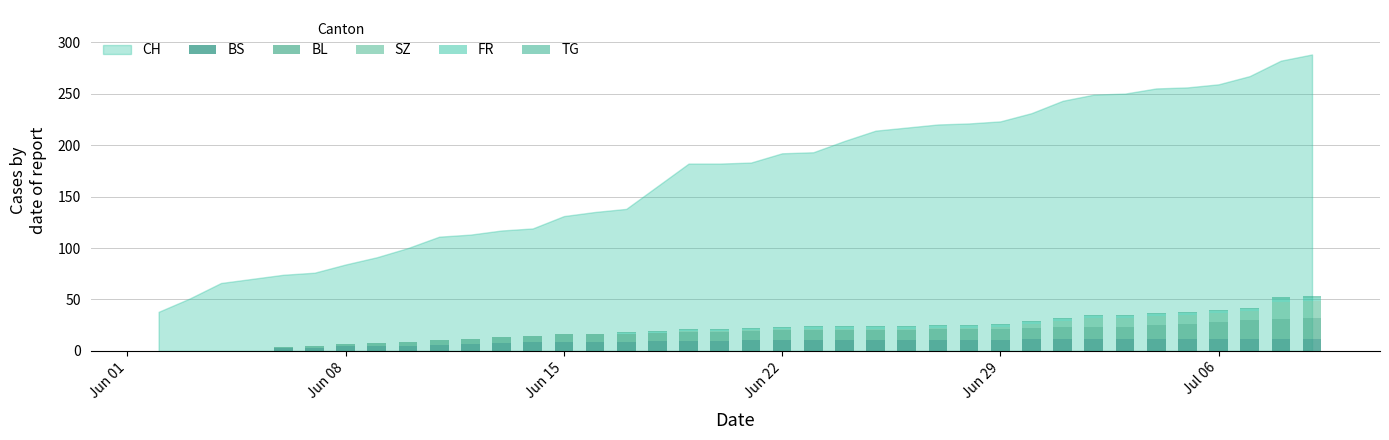

How many categories are shown in the chart?

38